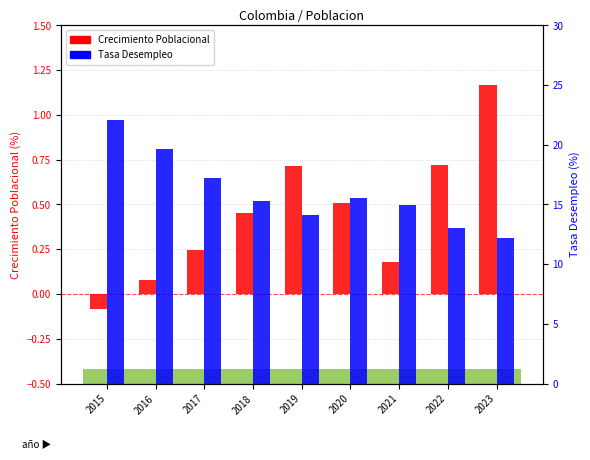

How many bars are there in each group?

2